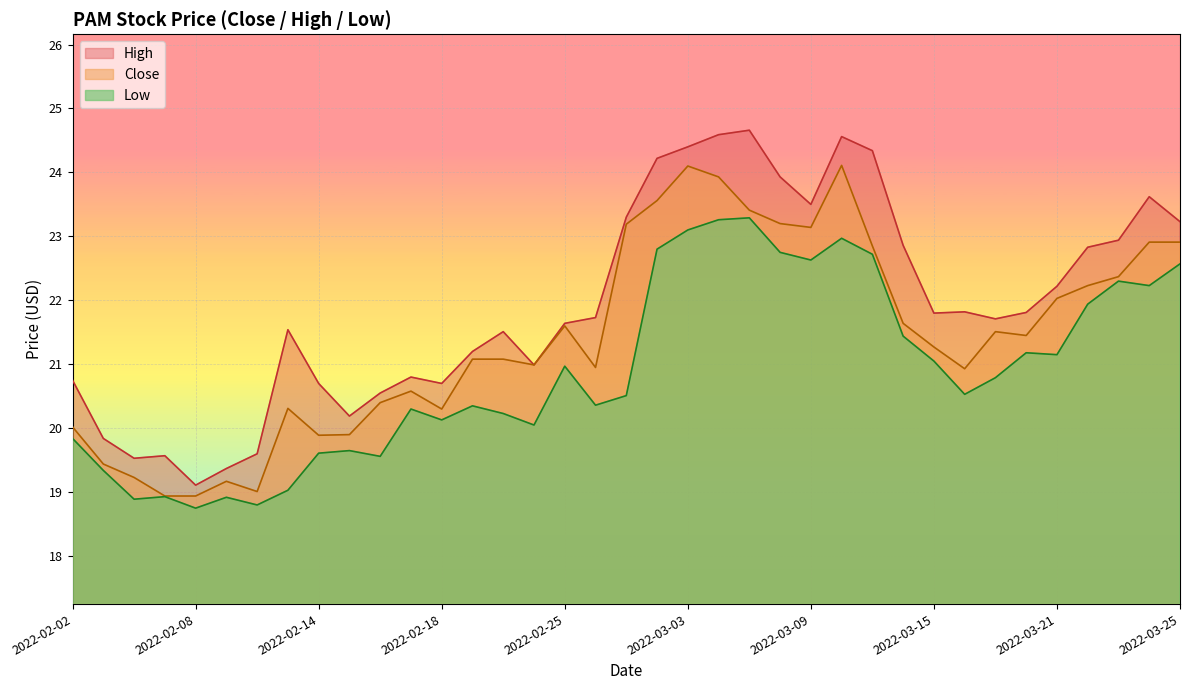

What is the difference between the second highest and minimum values in the Close series?

5.2